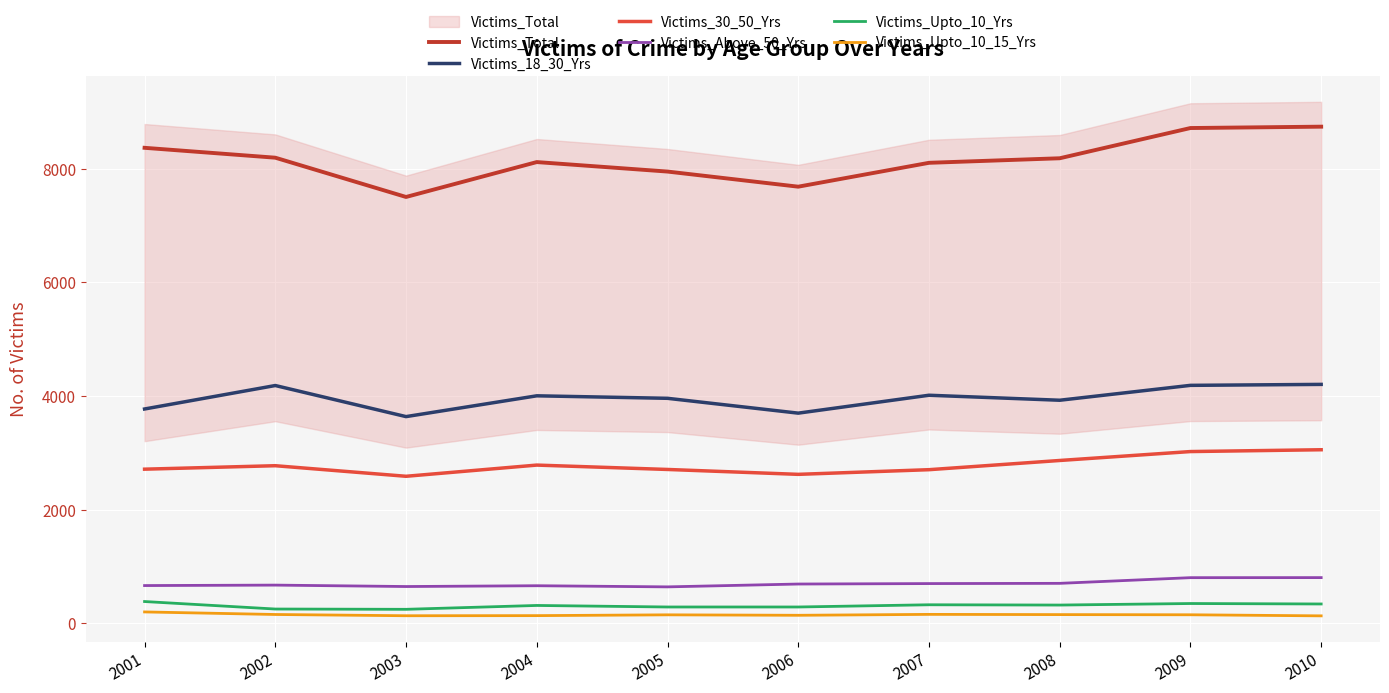

What is the difference between the maximum and minimum values in the Victims_Above_50_Yrs series?

163